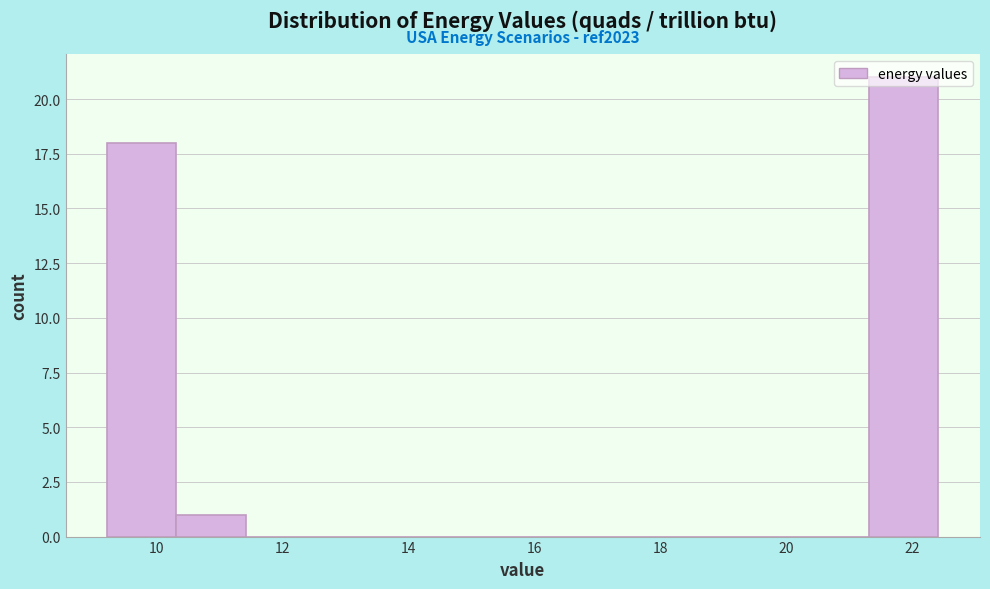

Which range on the x-axis has the tallest bar?

21.4 to 22.4